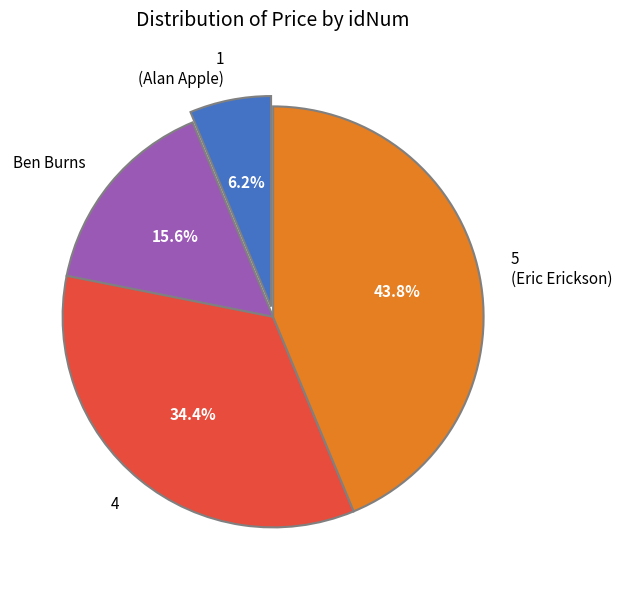

Rank the categories by value from highest to lowest.

5 (Eric Erickson), 4, Ben Burns, 1 (Alan Apple)